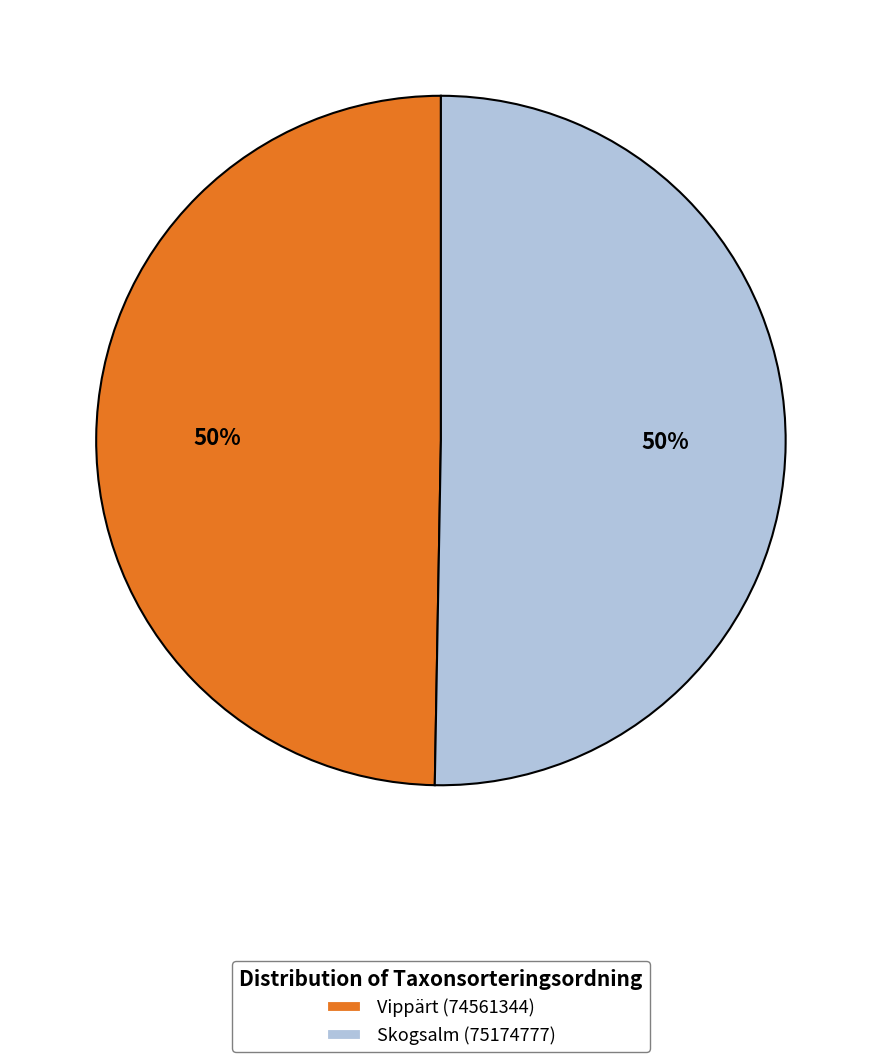

Do Vippärt (74561344) and Skogsalm (75174777) together represent more than half of the pie?

Yes